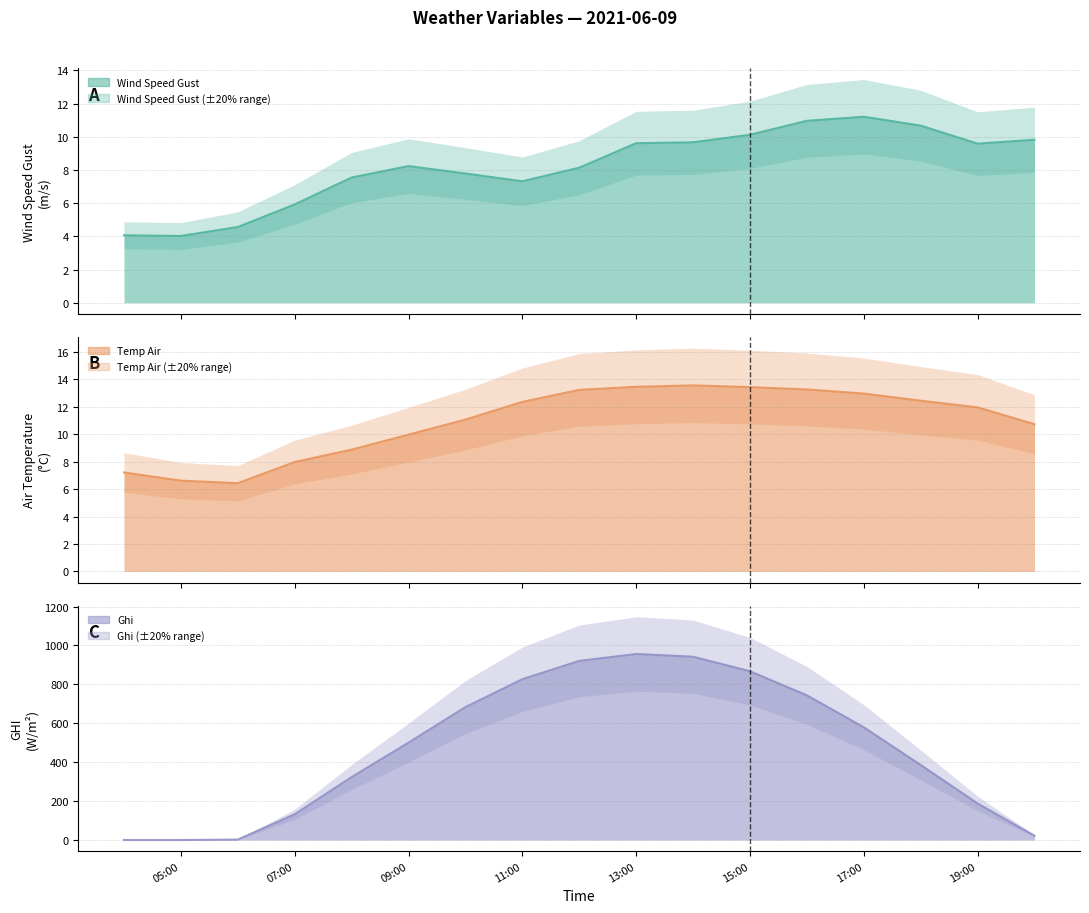

What is the lowest value of the wind_speed_gust series?

4.0